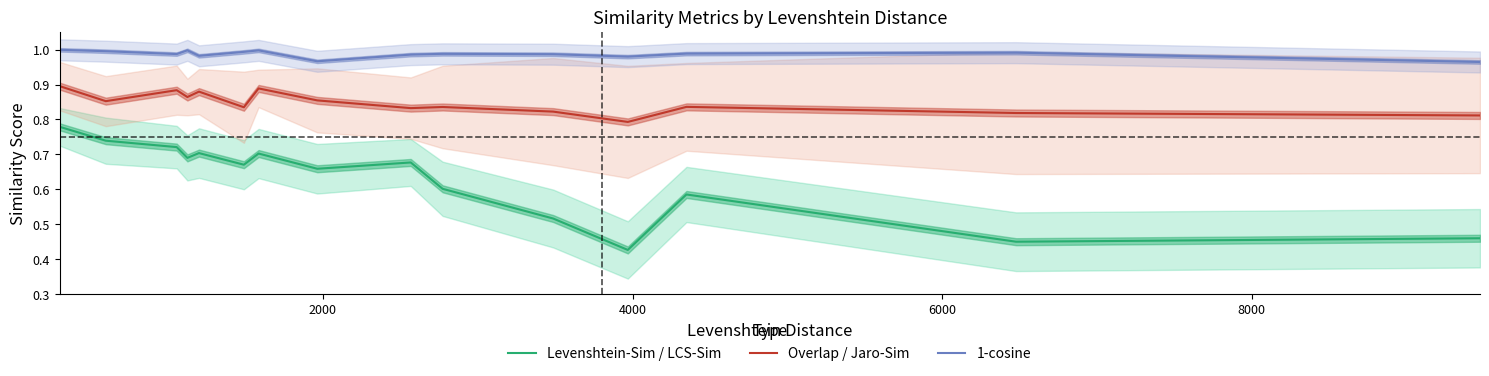

Reading left to right, what are all the values shown in this chart?

Levenshtein-Sim / LCS-Sim: 0.8	0.7	0.7	0.7	0.7	0.7	0.7	0.7	0.7	0.6	0.5	0.4	0.6	0.5	0.5
Overlap / Jaro-Sim: 0.9	0.9	0.9	0.9	0.9	0.8	0.9	0.9	0.8	0.8	0.8	0.8	0.8	0.8	0.8
1-cosine: 1.0	1.0	1.0	1.0	1.0	1.0	1.0	1.0	1.0	1.0	1.0	1.0	1.0	1.0	1.0